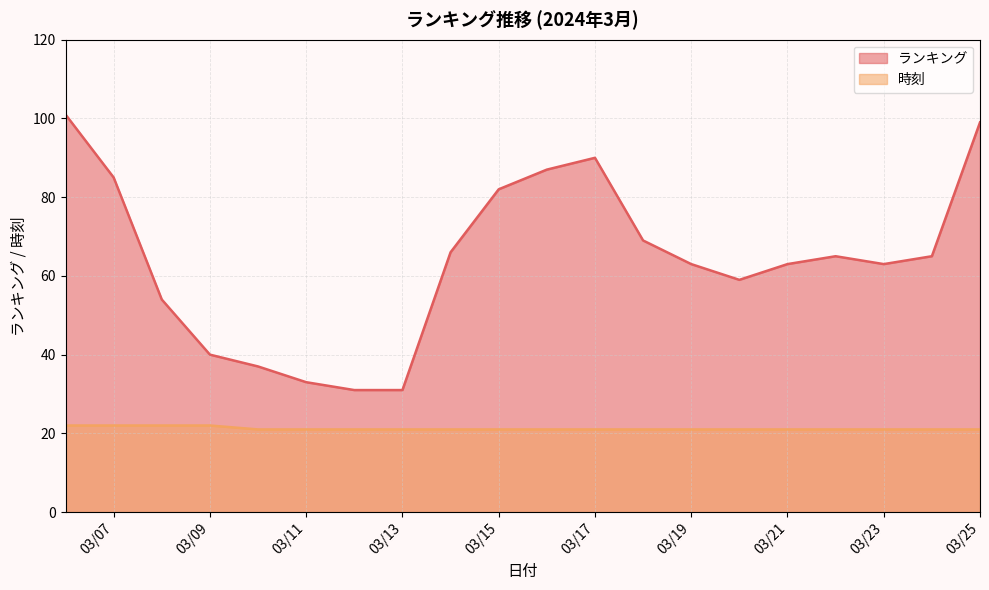

Which category has the highest value across all series?

2024/03/06